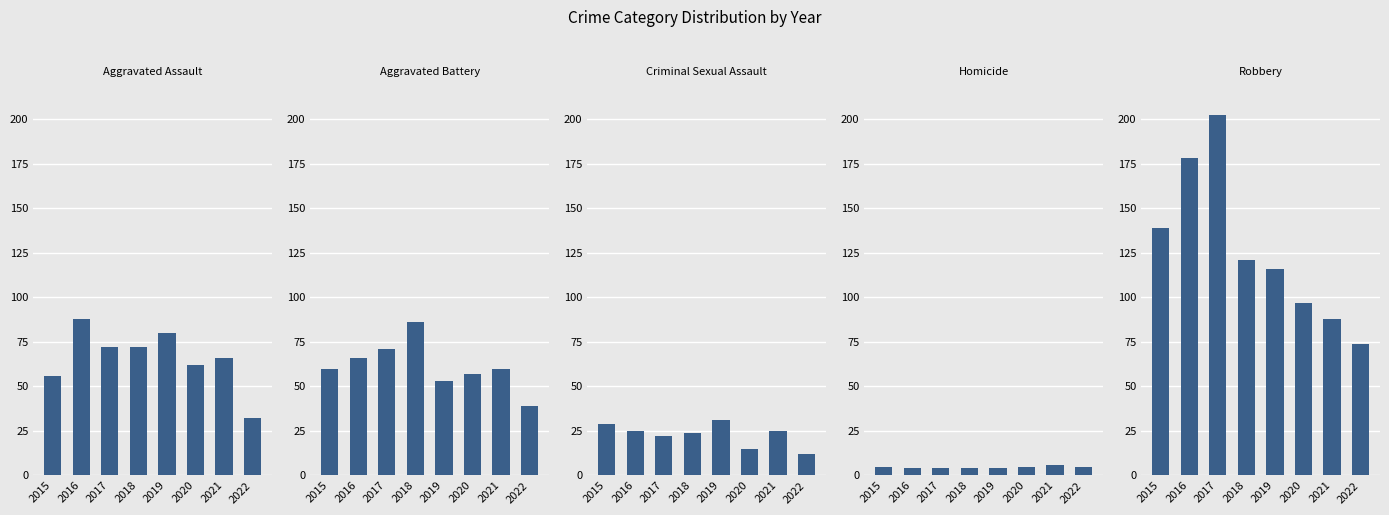

What are all the series names shown in the legend?

Aggravated Assault, Aggravated Battery, Criminal Sexual Assault, Homicide, Robbery